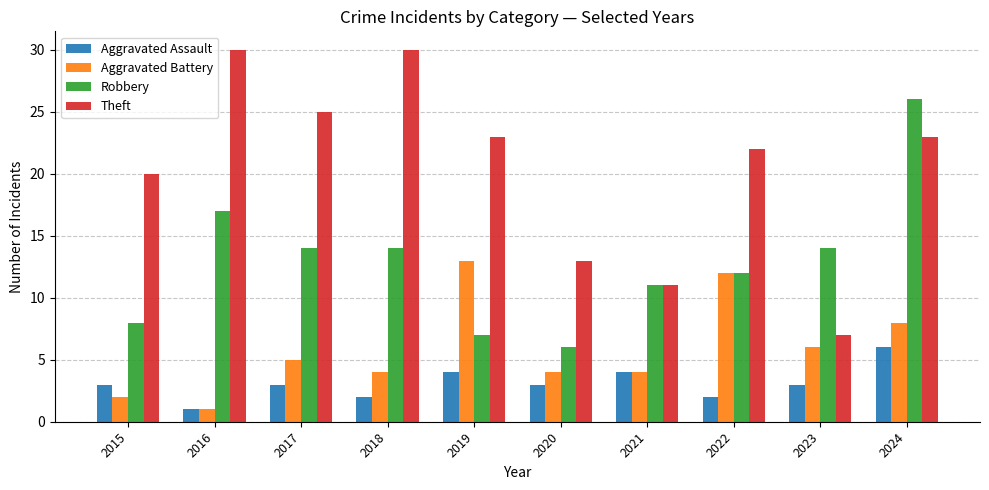

What is the approximate value of Robbery at 2023, to the nearest 5?

15